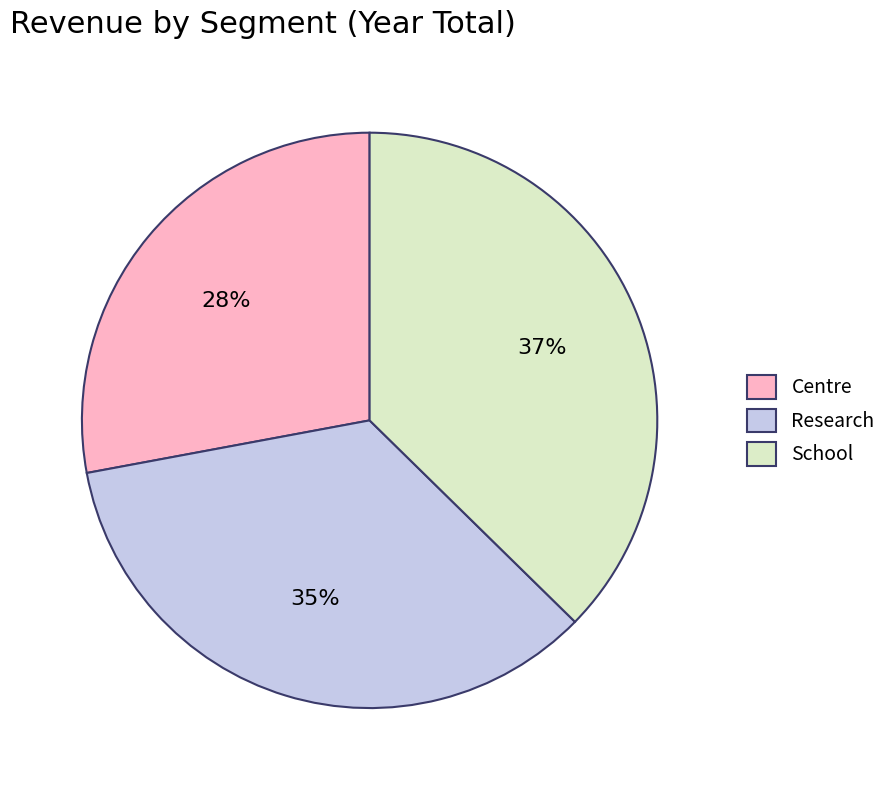

True or false: Research accounts for 49% of the total.

False